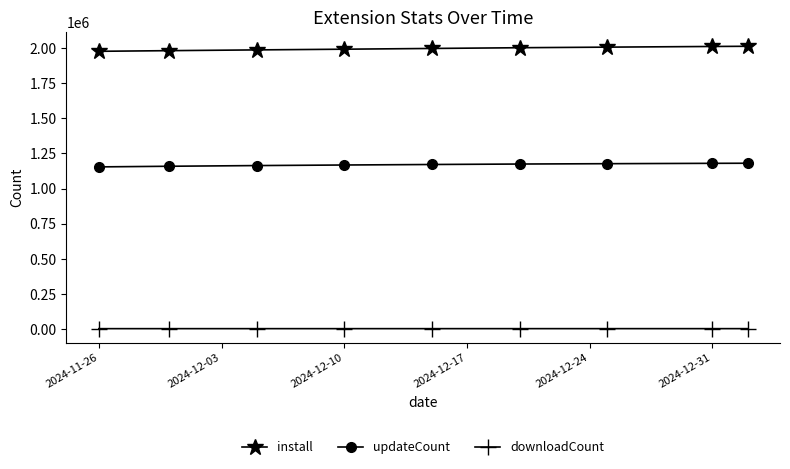

At how many categories does at least one series exceed 1383408?

9